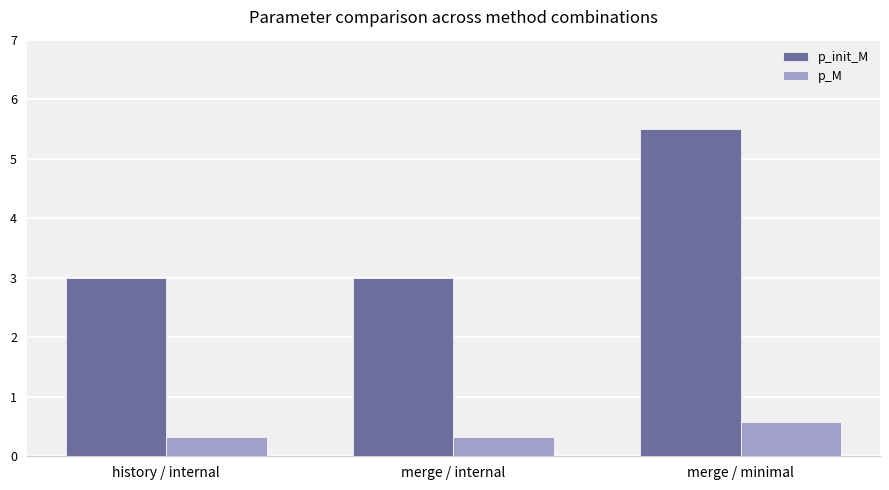

Rank the series by their maximum value, from highest to lowest.

p_init_M, p_M